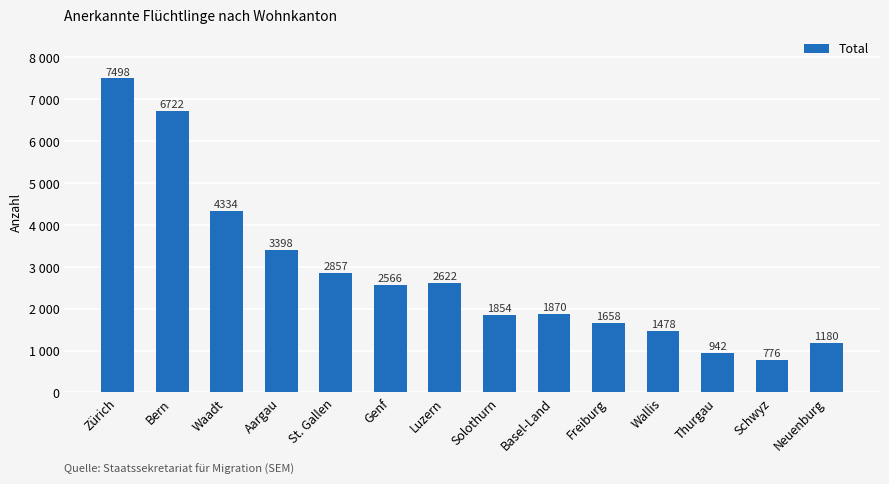

What is the smallest value displayed?

776